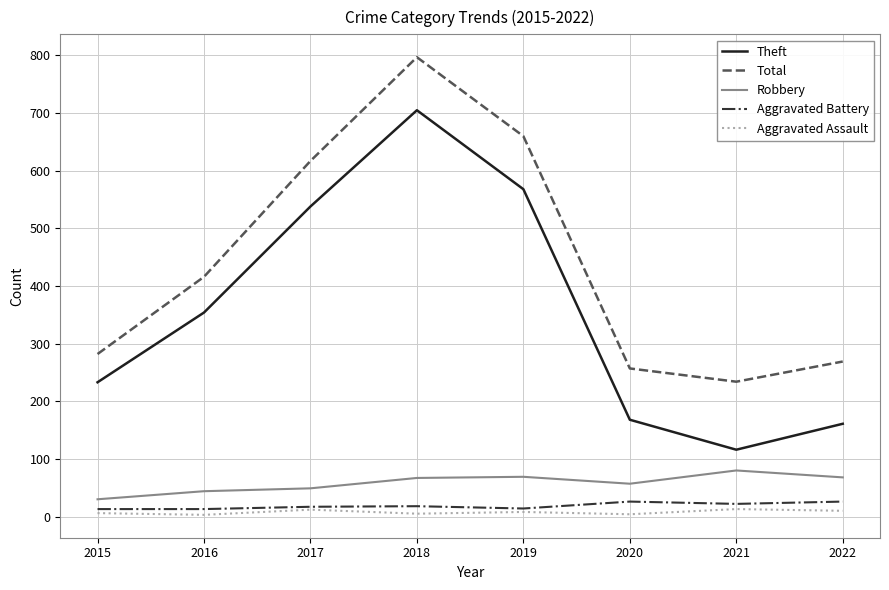

True or false: Robbery and Theft cross at least once.

False